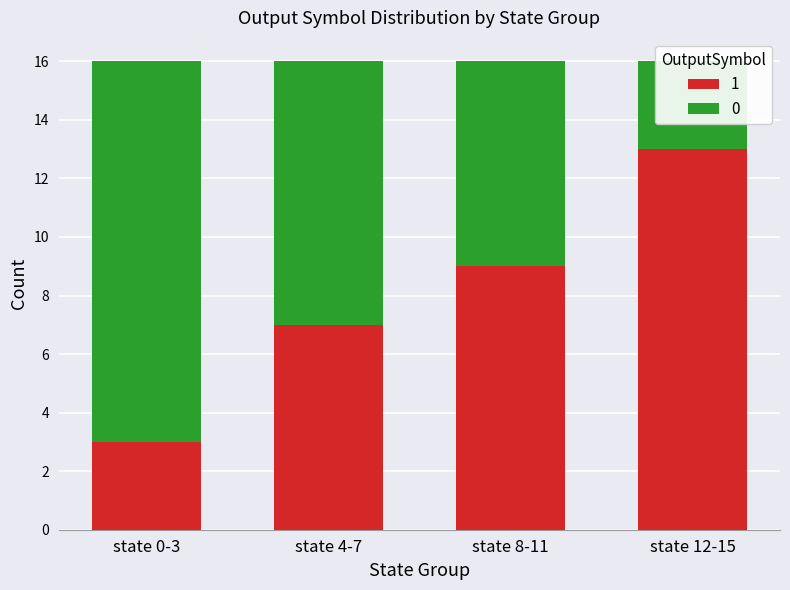

What is the total value across all series at state 4-7?

16